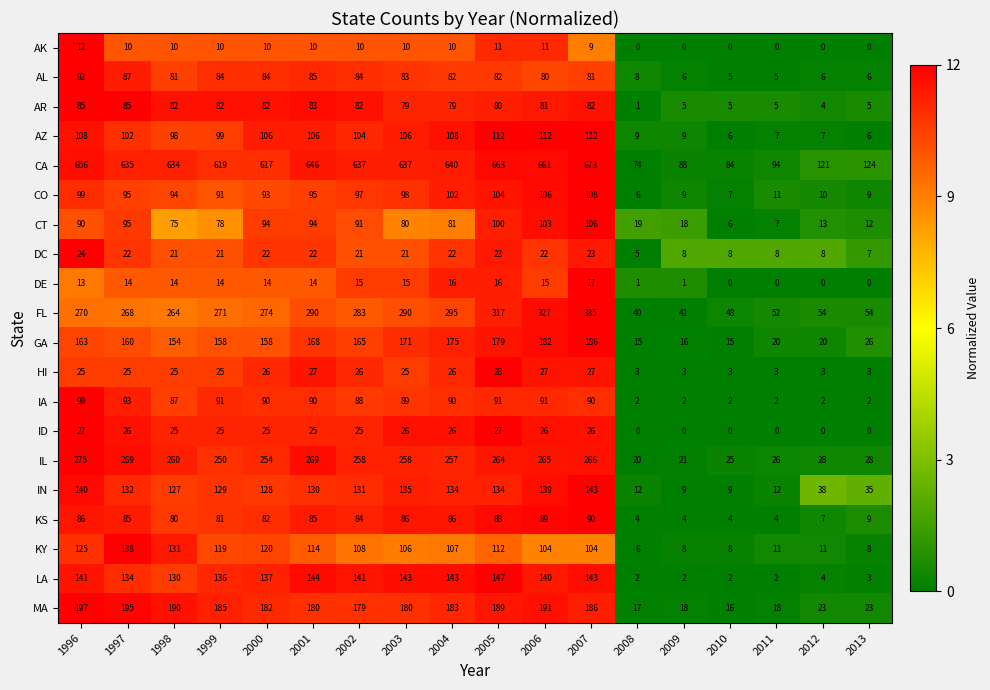

The KY series shows 31 at 2006. True or false?

False